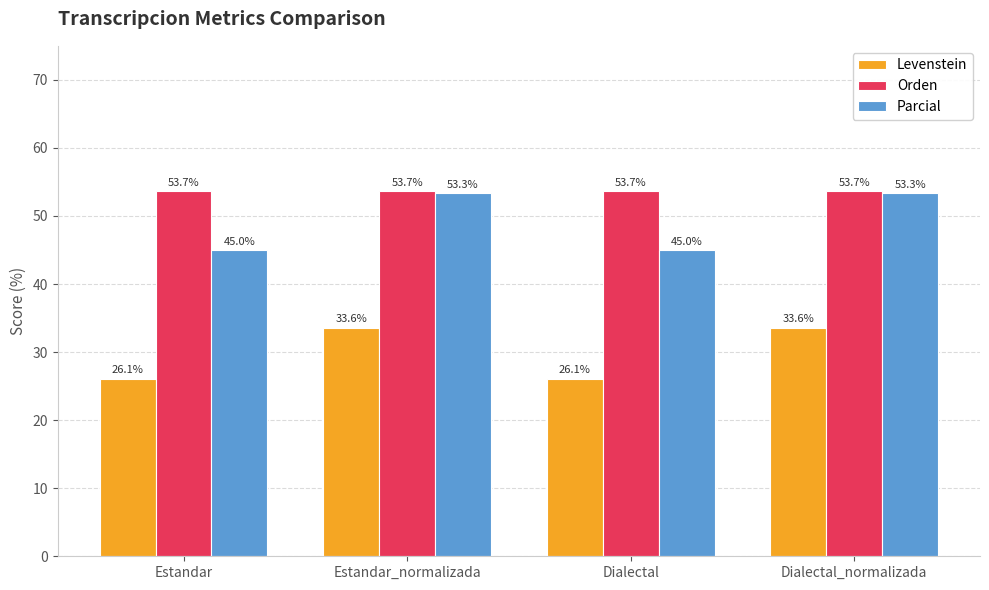

Reading left to right, what are all the values shown in this chart?

Levenstein: 26.1	33.6	26.1	33.6
Orden: 53.7	53.7	53.7	53.7
Parcial: 45.0	53.3	45.0	53.3